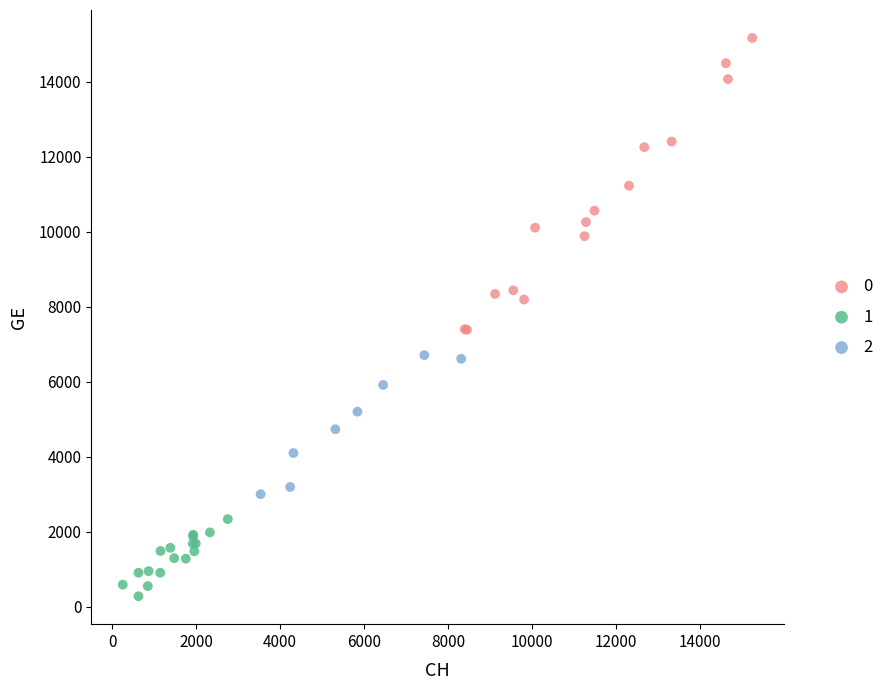

What are all the series names shown in the legend?

0, 1, 2